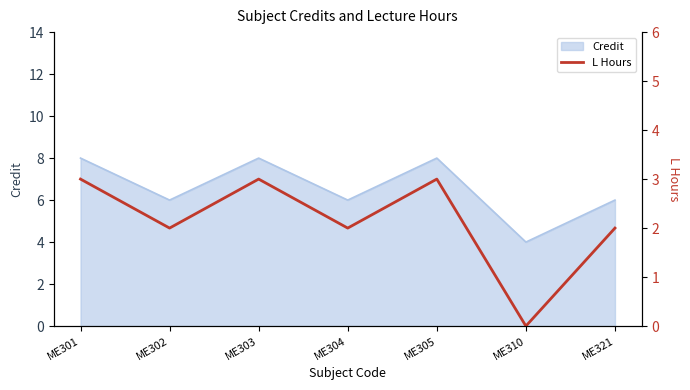

The chart shows a value of 2 at ME321. True or false?

True